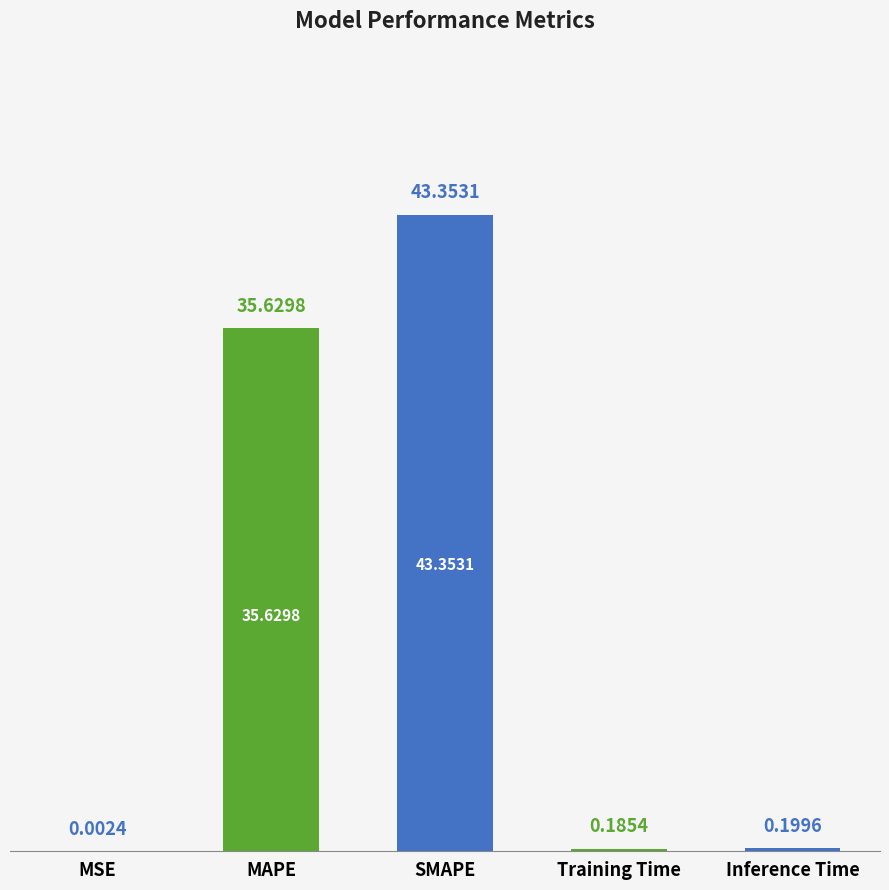

The chart shows a value of 0.2 at Training Time. True or false?

True